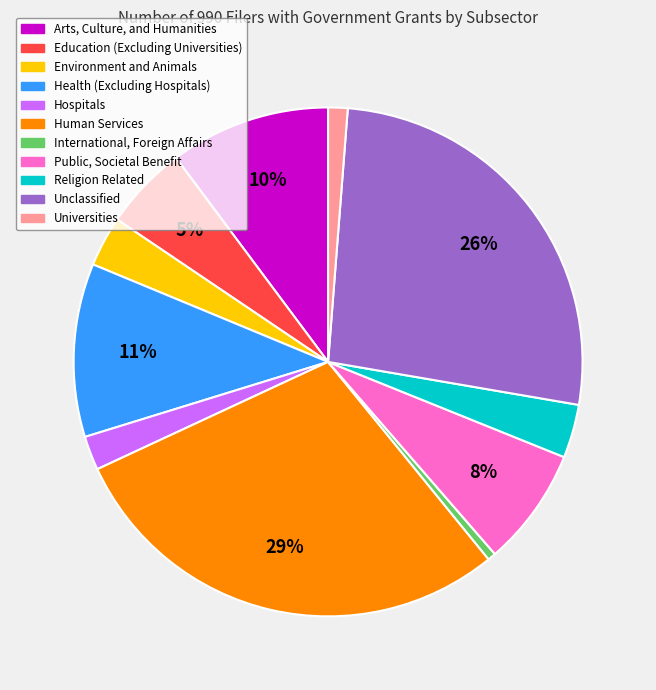

To the nearest percent, what is the combined percentage of Public, Societal Benefit and Religion Related?

11%